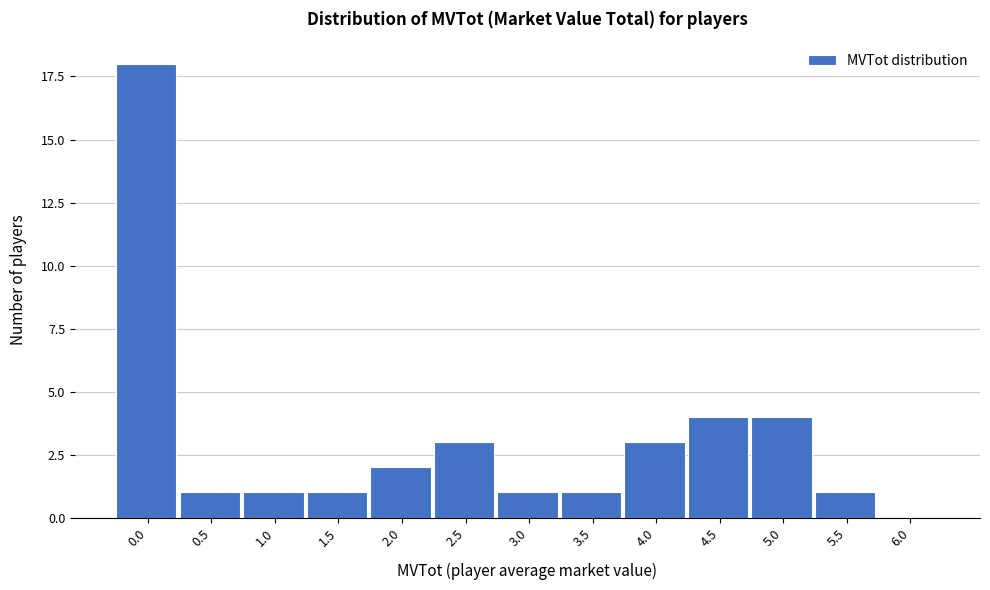

Reading right to left, what are all the values shown in this chart?

6.0=0	5.5=1	5.0=4	4.5=4	4.0=3	3.5=1	3.0=1	2.5=3	2.0=2	1.5=1	1.0=1	0.5=1	0.0=18